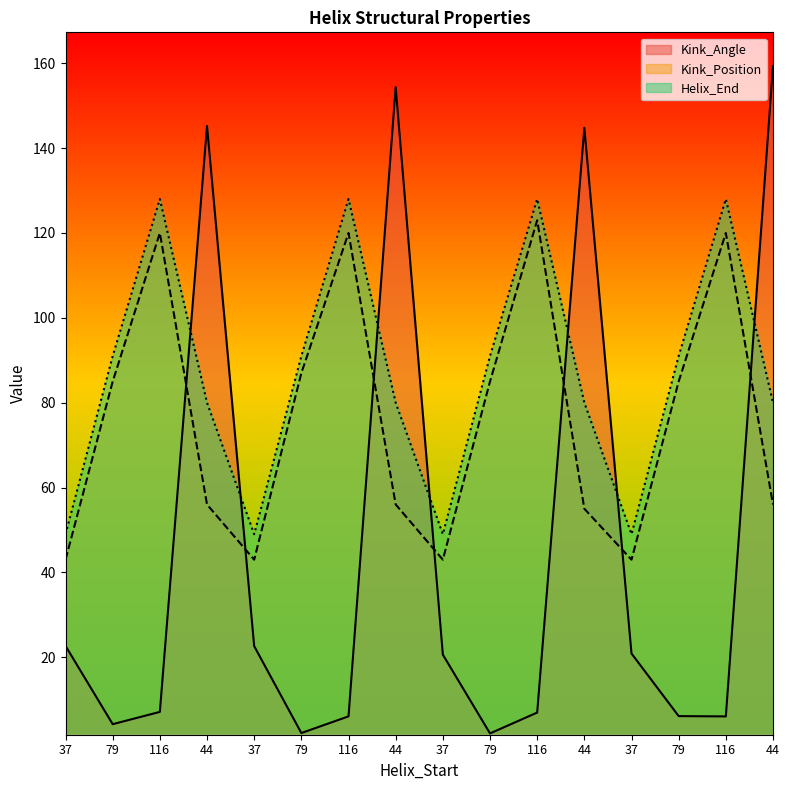

Reading right to left, extract all data points from this chart.

Kink_Angle: 44=159.3	116=6.1	79=6.1	37=20.9	44=144.8	116=7.0	79=2.1	37=20.6	44=154.4	116=6.1	79=2.1	37=22.6	44=145.2	116=7.1	79=4.2	37=22.7
Kink_Position: 44=56.0	116=120.0	79=85.0	37=43.0	44=55.0	116=123.0	79=85.0	37=43.0	44=56.0	116=120.0	79=87.0	37=43.0	44=56.0	116=120.0	79=85.0	37=43.0
Helix_End: 44=80.0	116=128.0	79=91.0	37=49.0	44=80.0	116=128.0	79=91.0	37=49.0	44=80.0	116=128.0	79=91.0	37=49.0	44=80.0	116=128.0	79=91.0	37=49.0